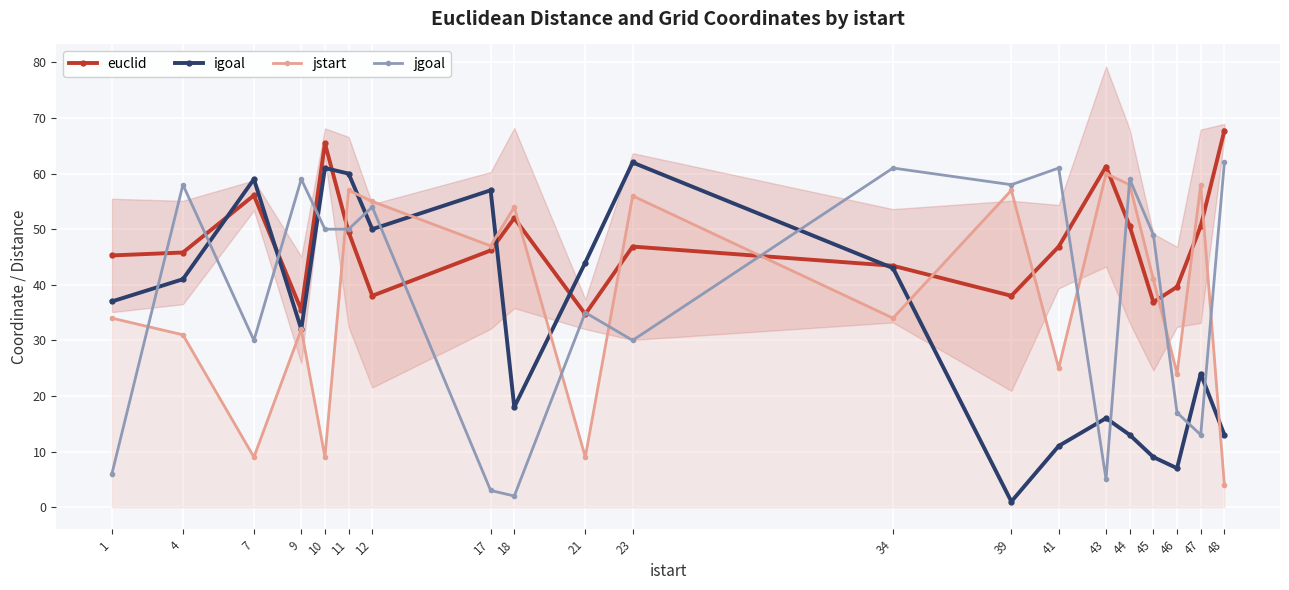

At which category is the sum across all series the highest?

11